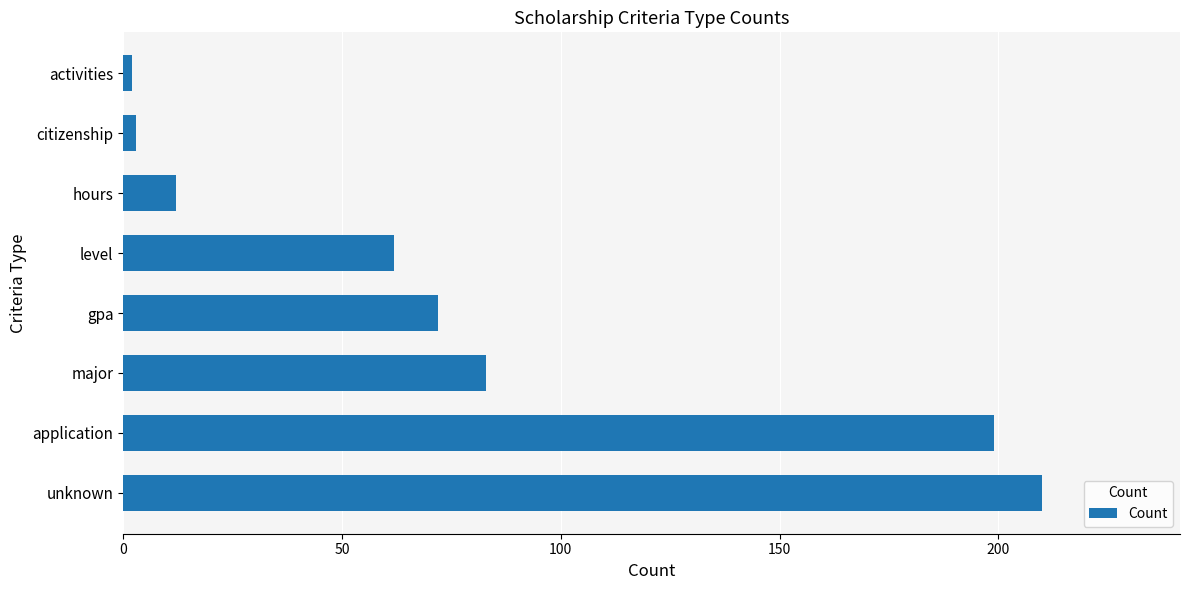

The chart shows a value of 62 at level. True or false?

True